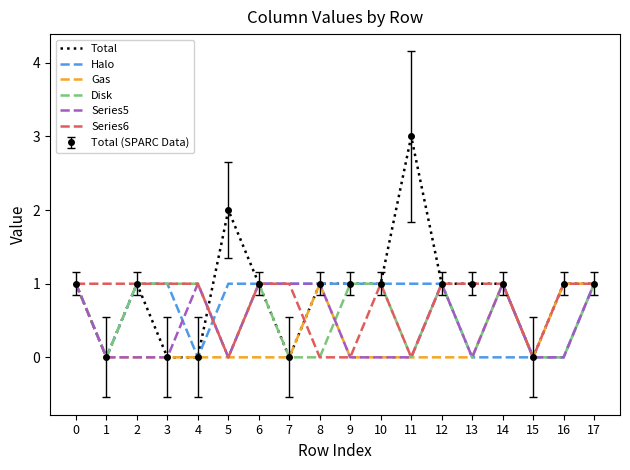

How many lines are shown in the chart?

6